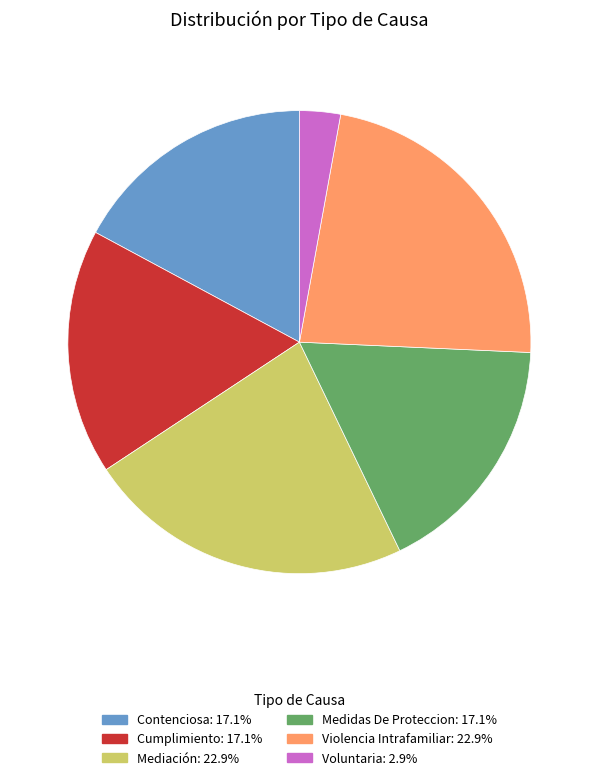

What is the ratio of the value at Medidas De Proteccion to the value at Voluntaria?

6.0